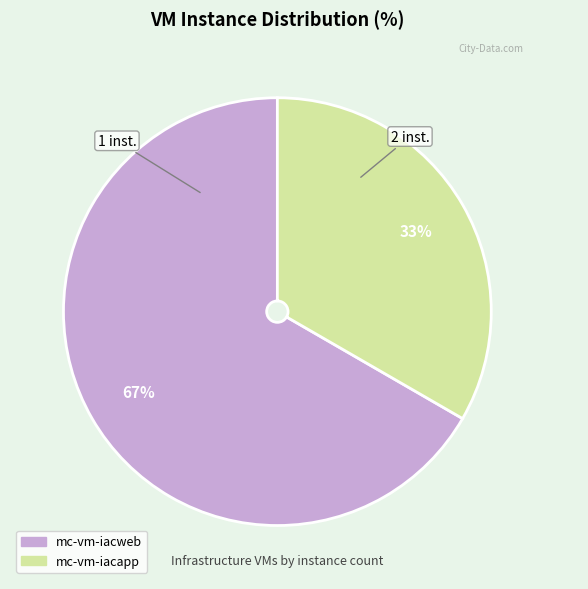

To the nearest percent, what portion does mc-vm-iacapp represent?

33%